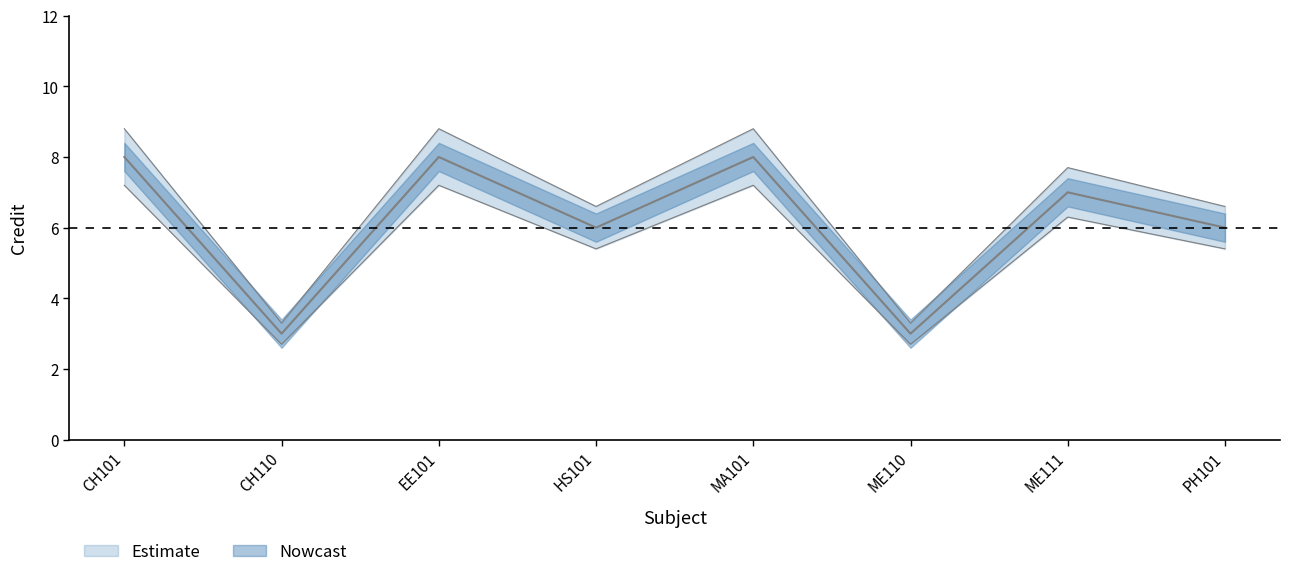

The Credit_lower series shows 1.4 at ME110. True or false?

False